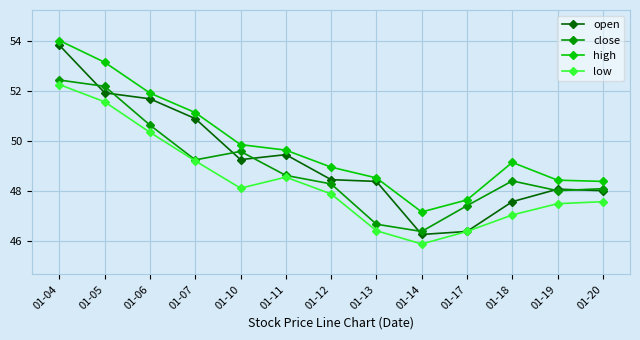

What are all the series names shown in the legend?

open, close, high, low